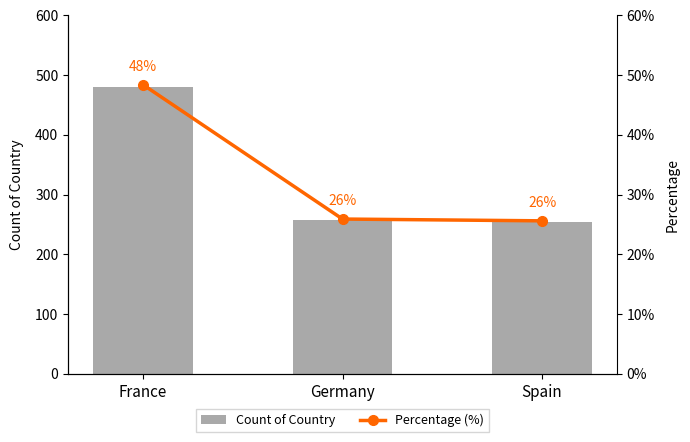

Between France and Spain, which is larger?

France